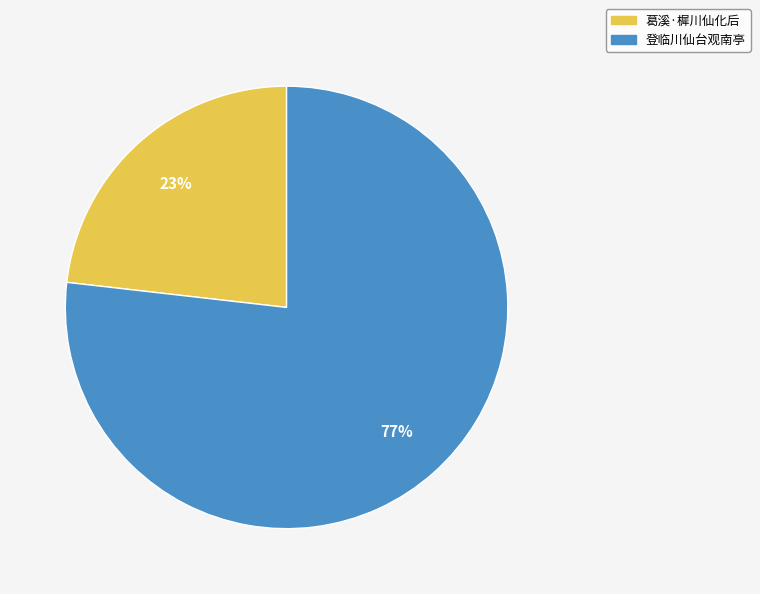

To the nearest percent, what is the combined percentage of 登临川仙台观南亭 and 葛溪·樨川仙化后?

100%